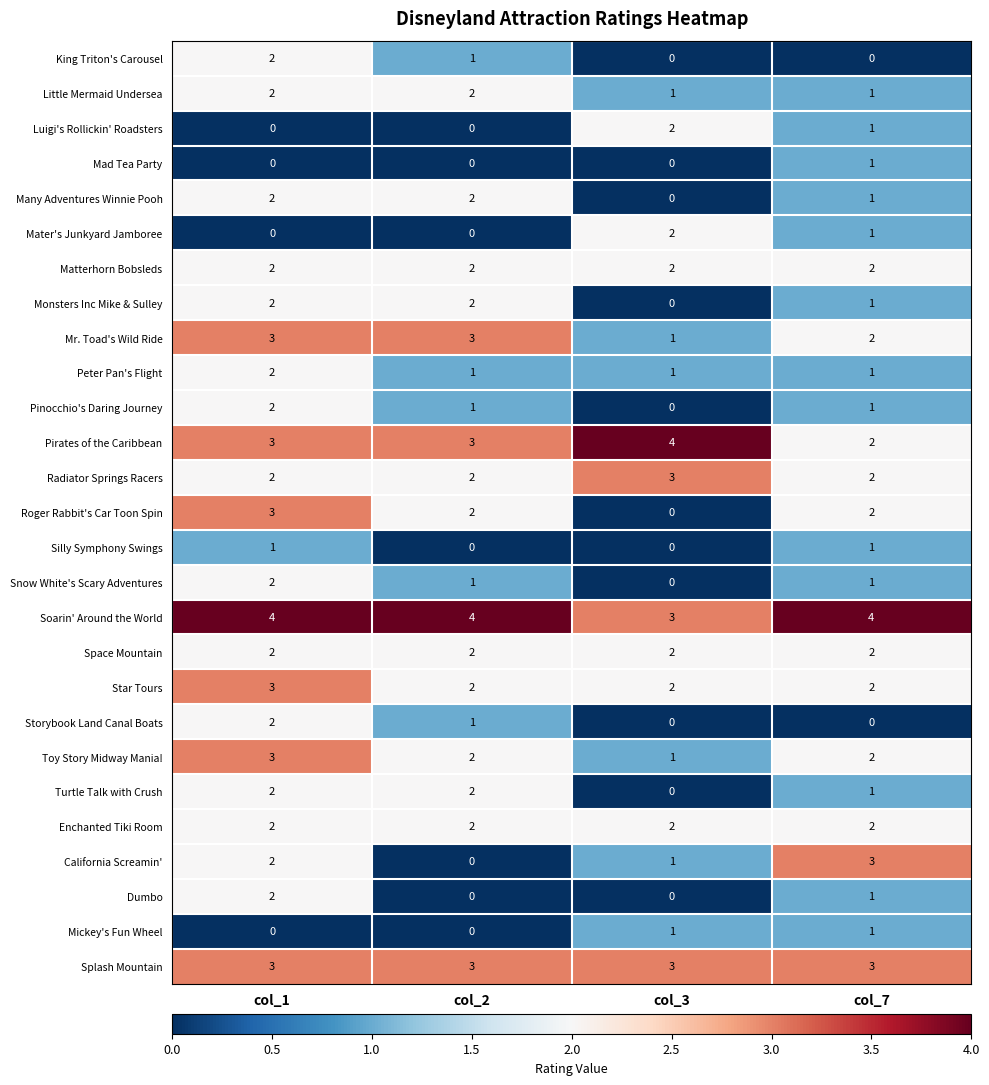

Between col_1 and col_3, which series saw the biggest shift?

Roger Rabbit's Car Toon Spin